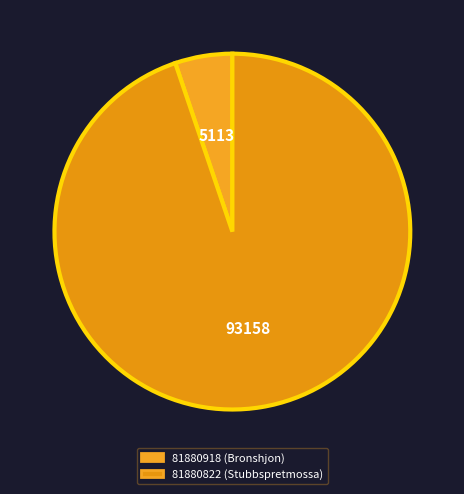

To the nearest percent, what is the difference between the 81880918 (Bronshjon) and 81880822 (Stubbspretmossa) slice percentages?

90%